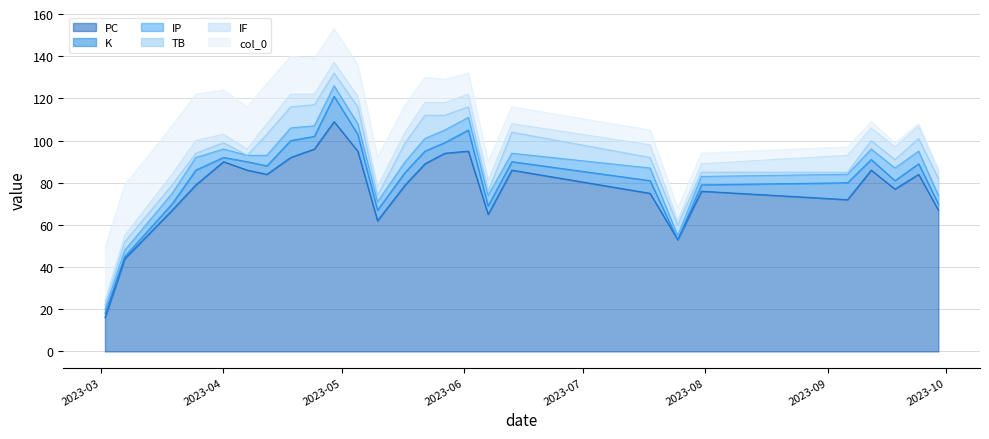

How many series are shown in this chart?

6